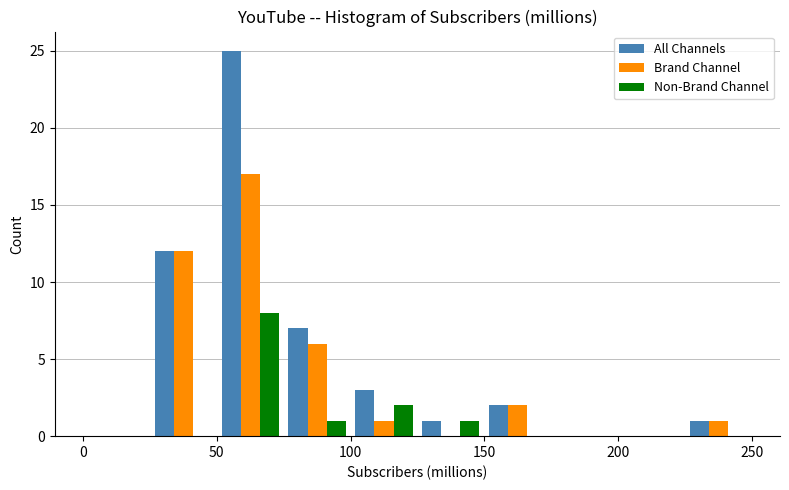

In the Brand Channel series, which range on the x-axis has the tallest bar?

50 to 75